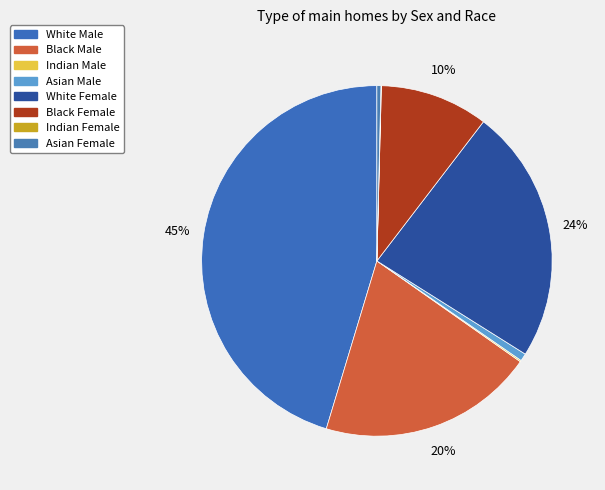

Between Indian Female and Asian Male, which is larger?

Asian Male